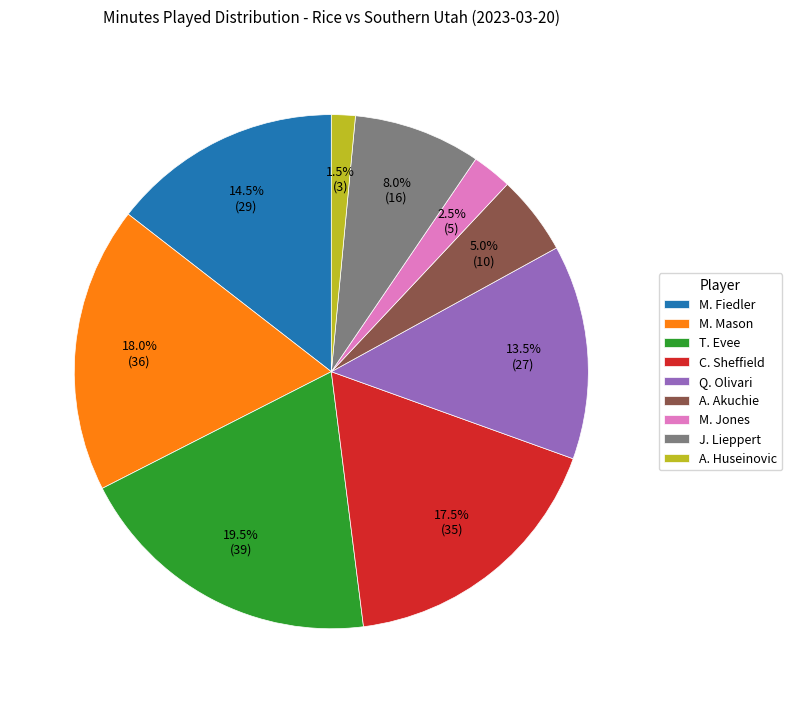

True or false: M. Mason accounts for 18% of the total.

True